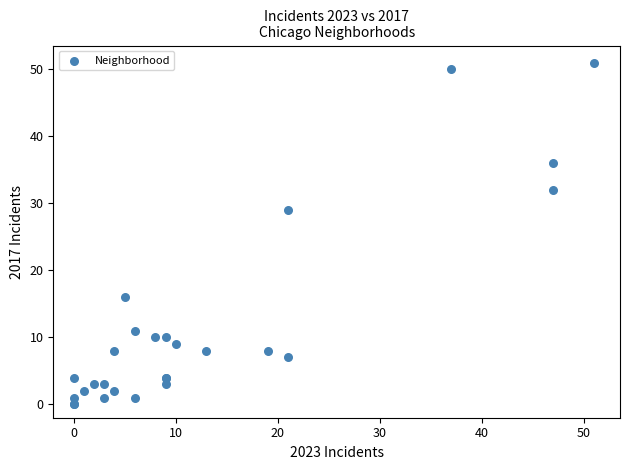

What Y value in the scatter plot is closest to 25?

29